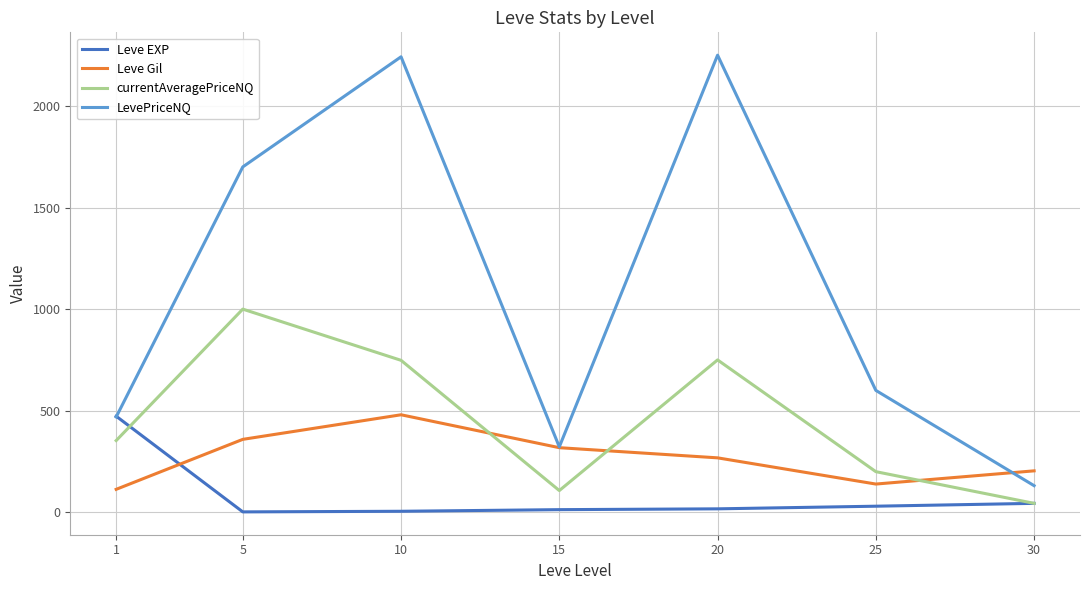

True or false: currentAveragePriceNQ and LevePriceNQ cross at least once.

False